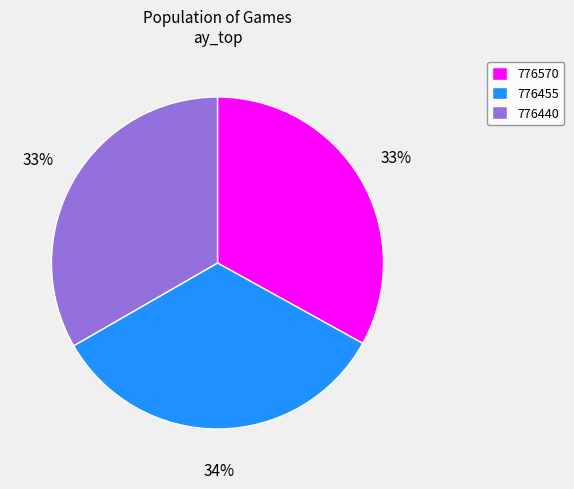

What percentage is the 776570 slice, to the nearest percent?

33%